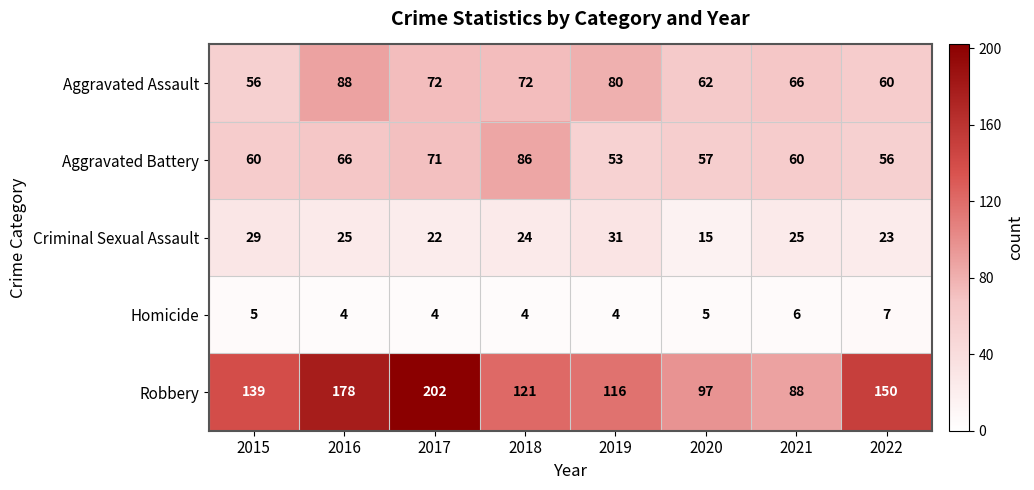

What is the sum of the Criminal Sexual Assault values at 2017 and 2015?

51